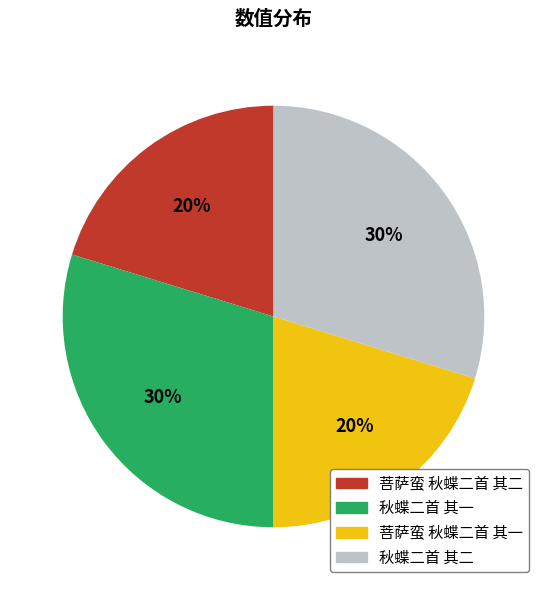

To the nearest percent, what is the difference between the largest and smallest slice percentages?

10%